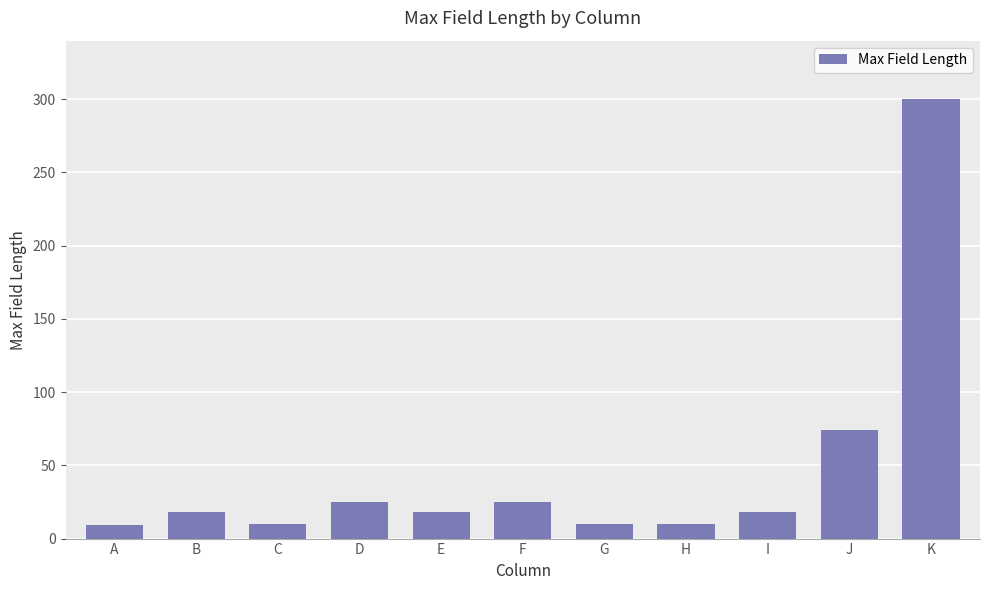

Read the value at E.

18